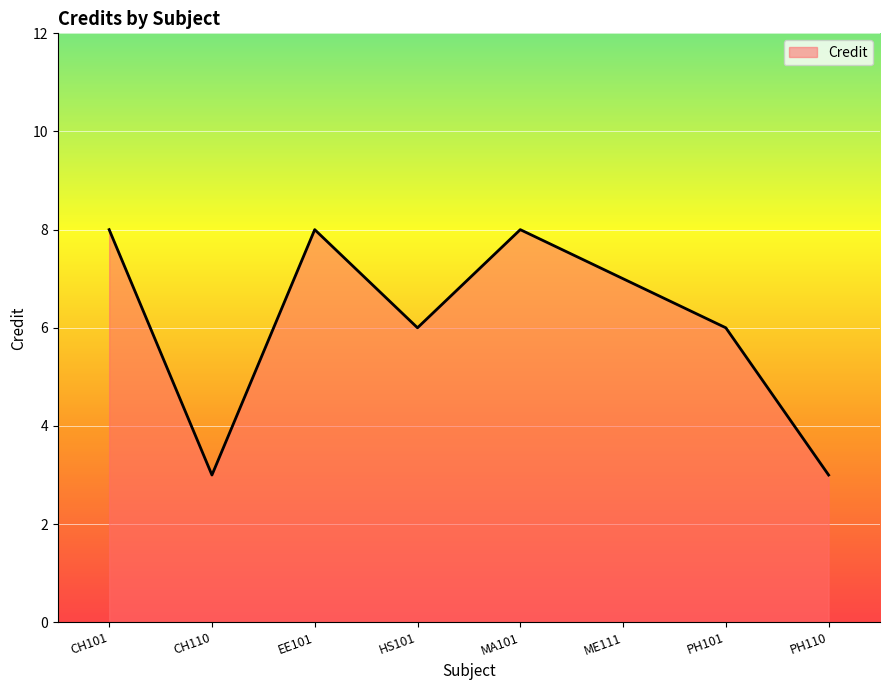

How many distinct data groups are displayed?

1